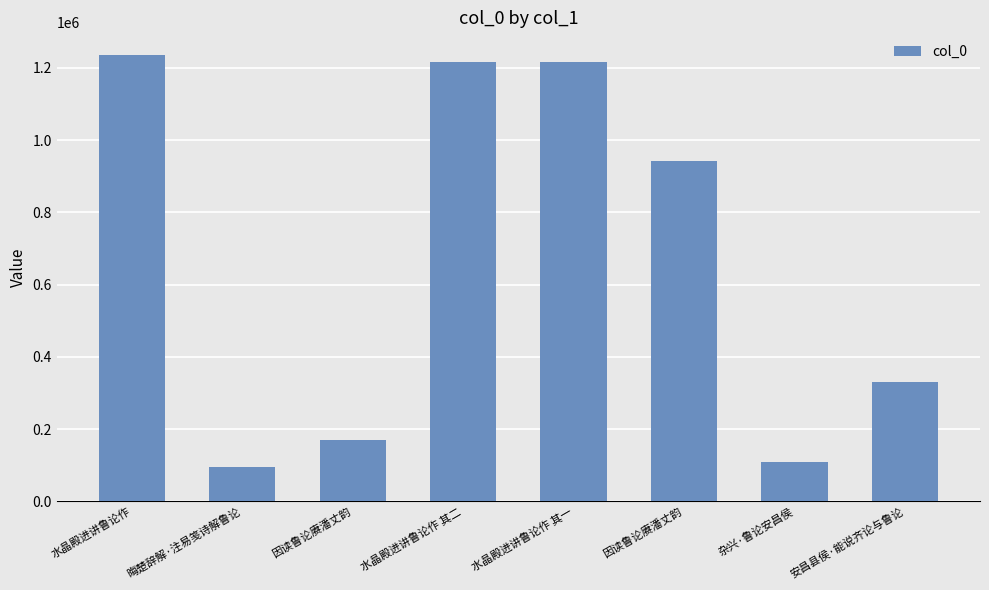

What is the label of the 2nd bar from the right?

杂兴·鲁论安昌侯